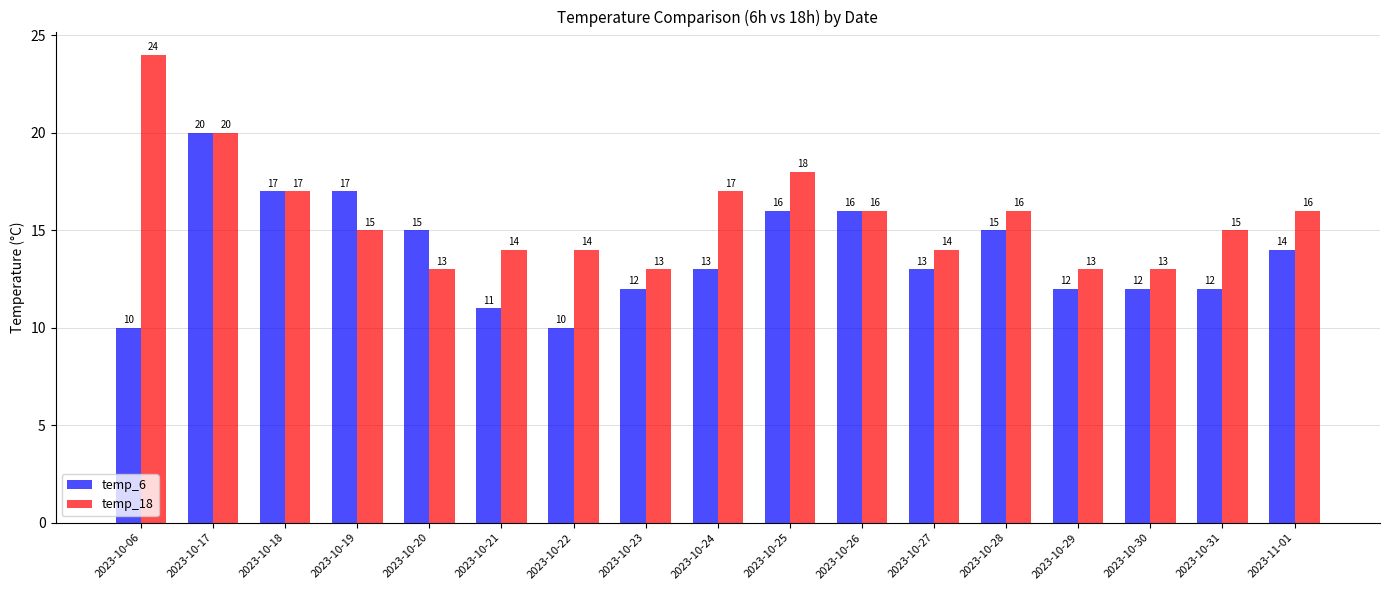

Between 2023-10-06 and 2023-10-30, which series saw the biggest shift?

temp_18